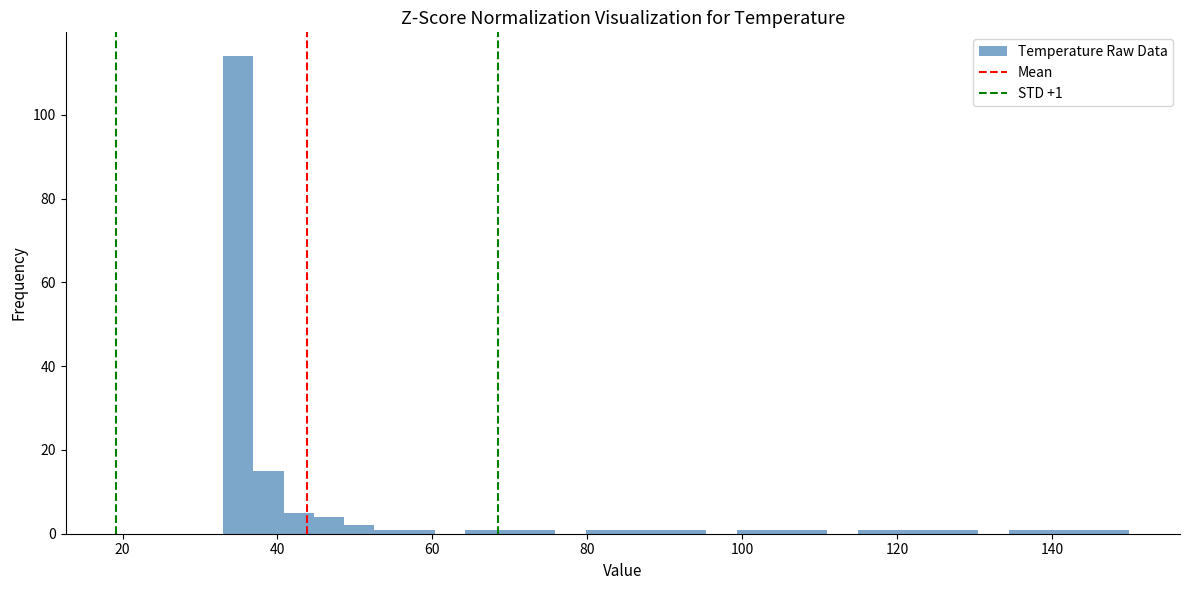

Around what value on the x-axis is the tallest bar? Give the approximate position of its centre, as read against the axis.

34